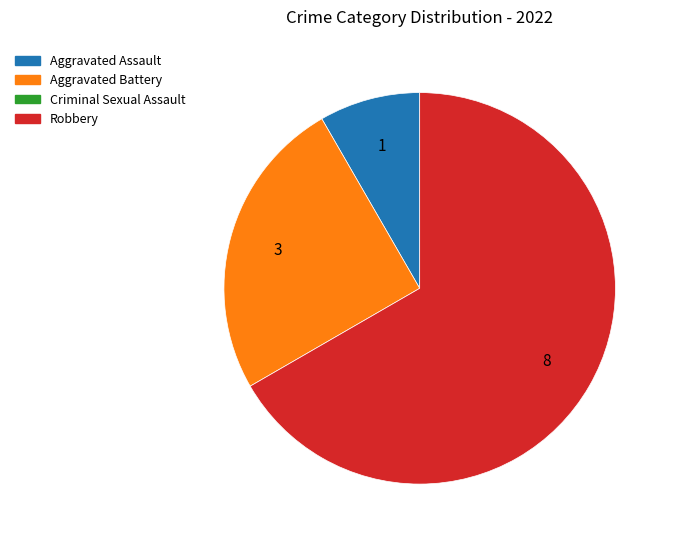

Is there a majority slice in this chart?

Yes